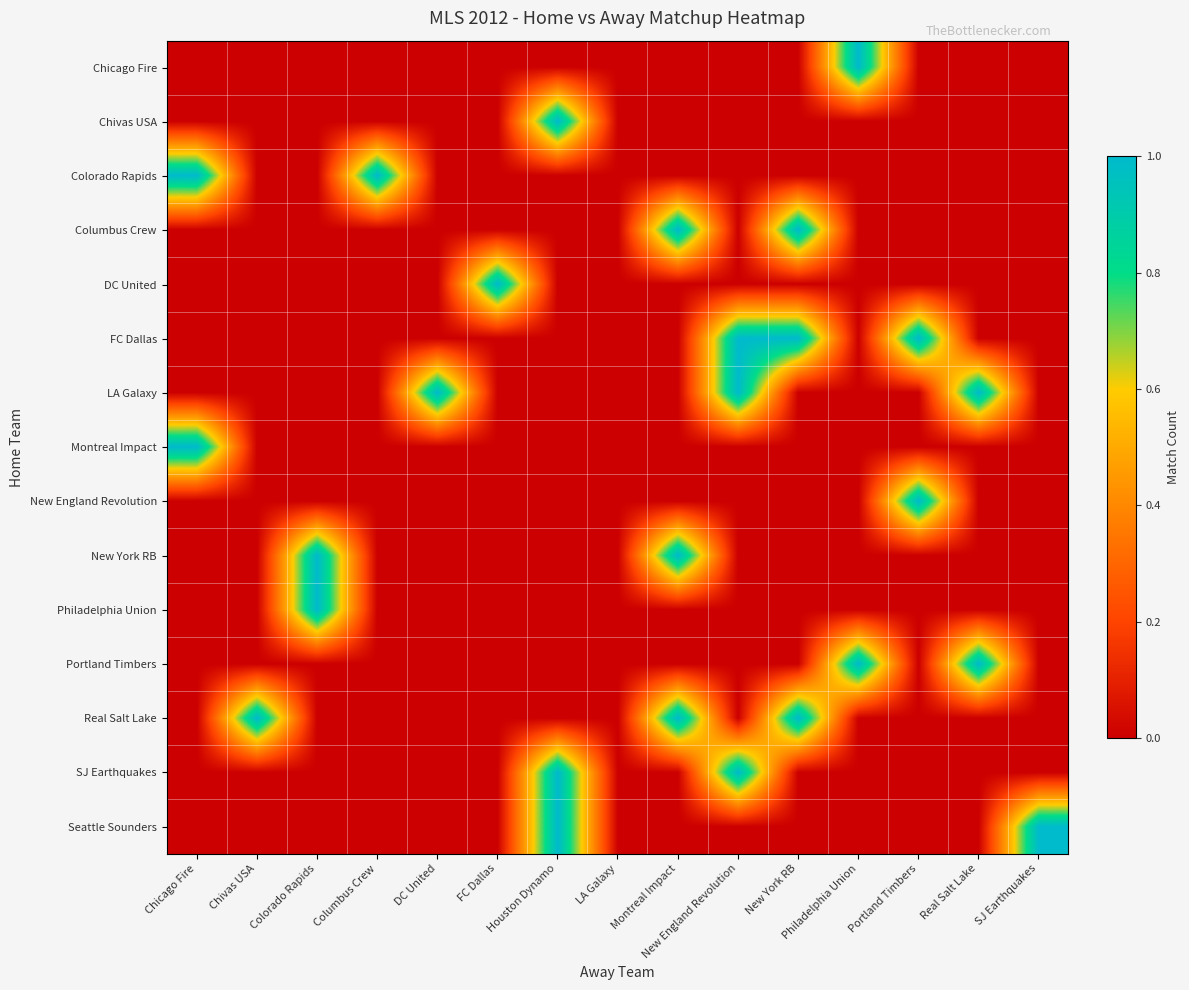

At how many categories does at least one series exceed 0?

14